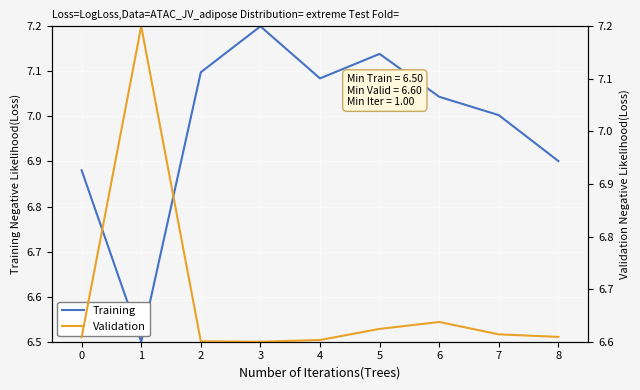

How many values in the Training series exceed 7?

6